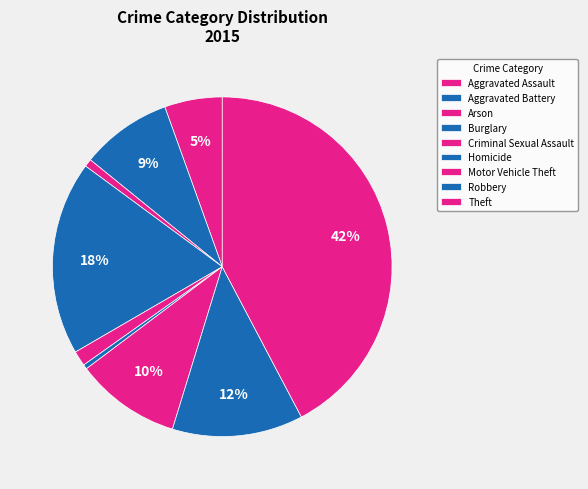

How many segments does this pie chart have?

9